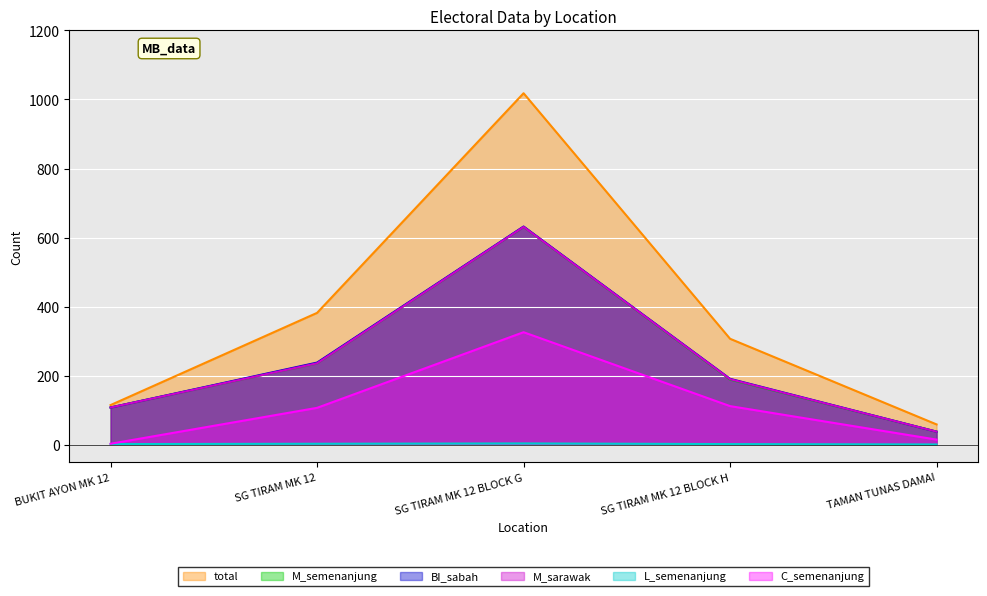

How many data points in C_semenanjung are less than 107?

2